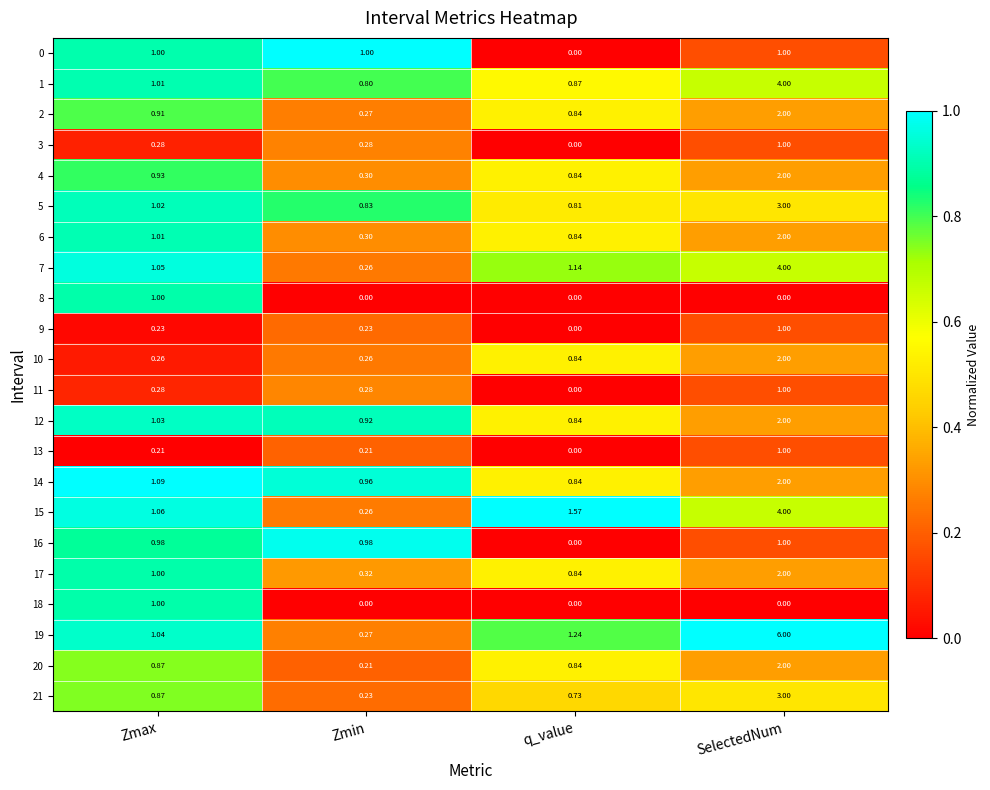

Which label corresponds to the largest value in the chart?

SelectedNum